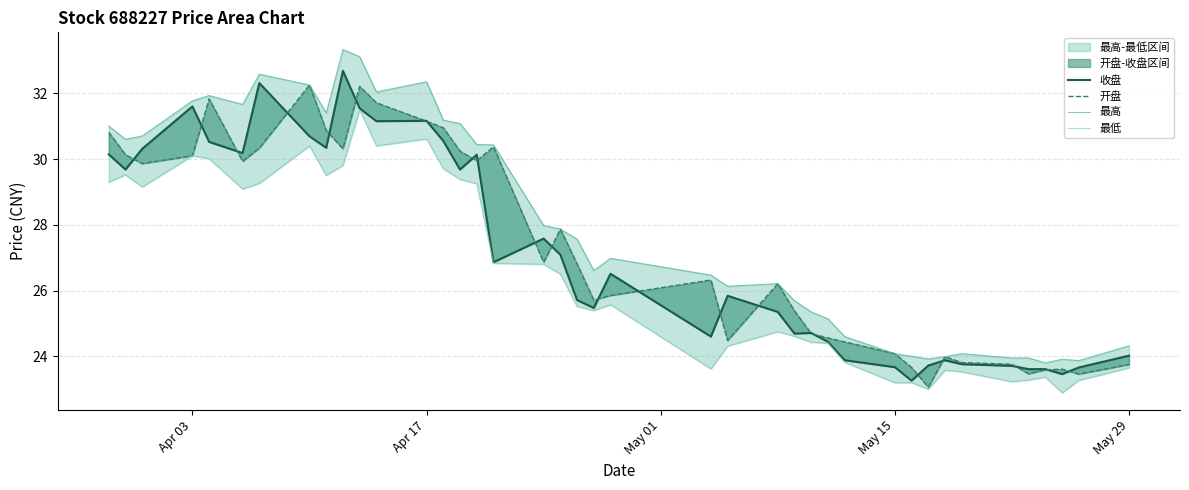

At how many categories does at least one series exceed 32?

6